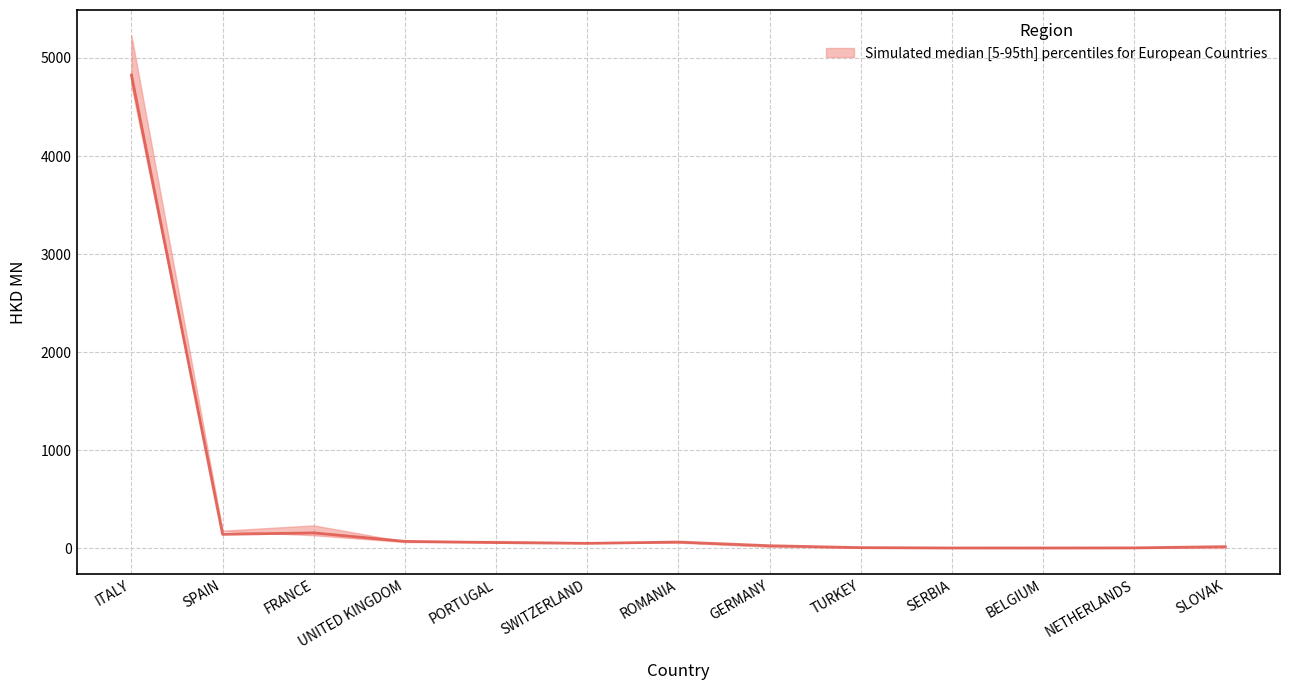

What is the label of the 13th point from the right?

ITALY